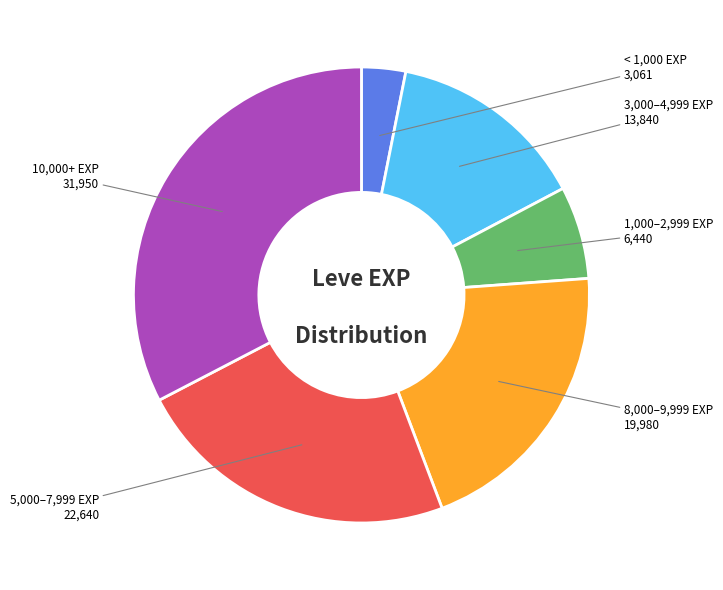

Is there a majority slice in this chart?

No